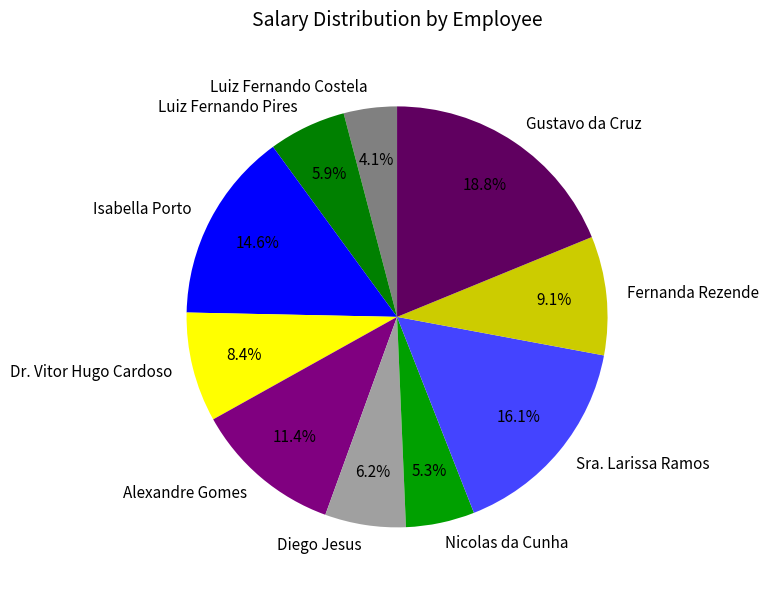

What is the smallest slice in the pie chart?

Luiz Fernando Costela